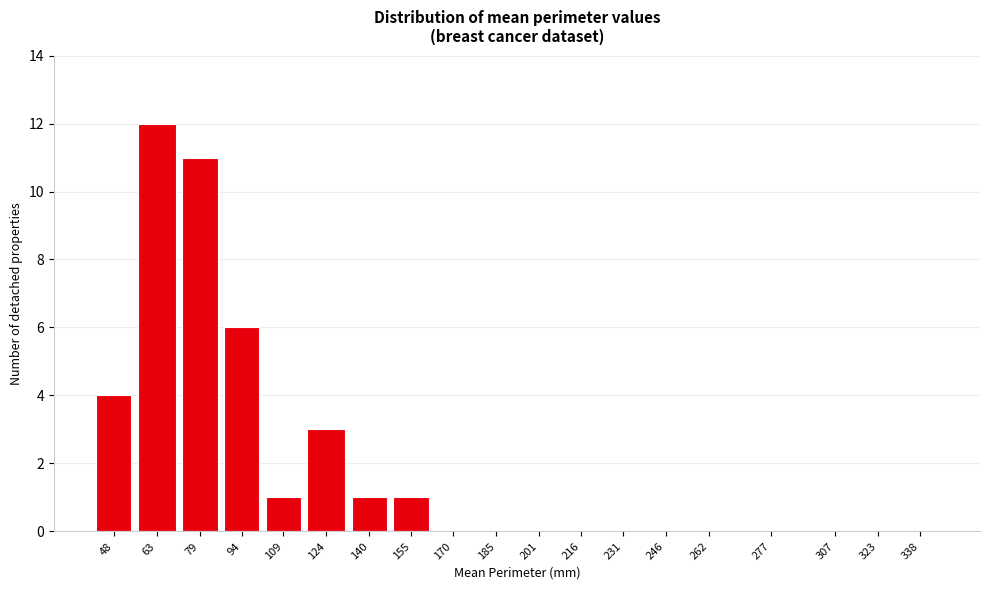

Reading right to left, transcribe all the data shown in this chart.

338=0	323=0	307=0	277=0	262=0	246=0	231=0	216=0	201=0	185=0	170=0	155=1	140=1	124=3	109=1	94=6	79=11	63=12	48=4